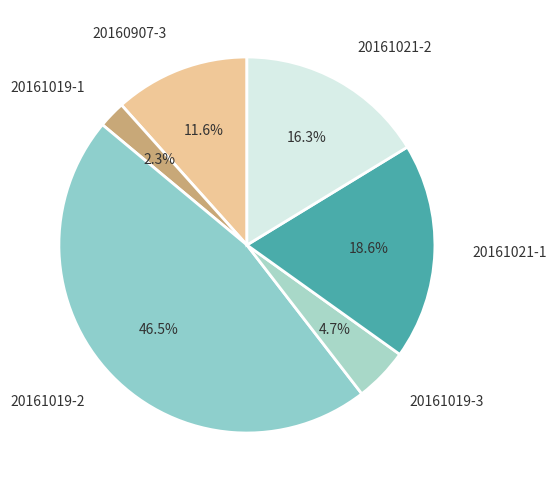

How many segments does this pie chart have?

6